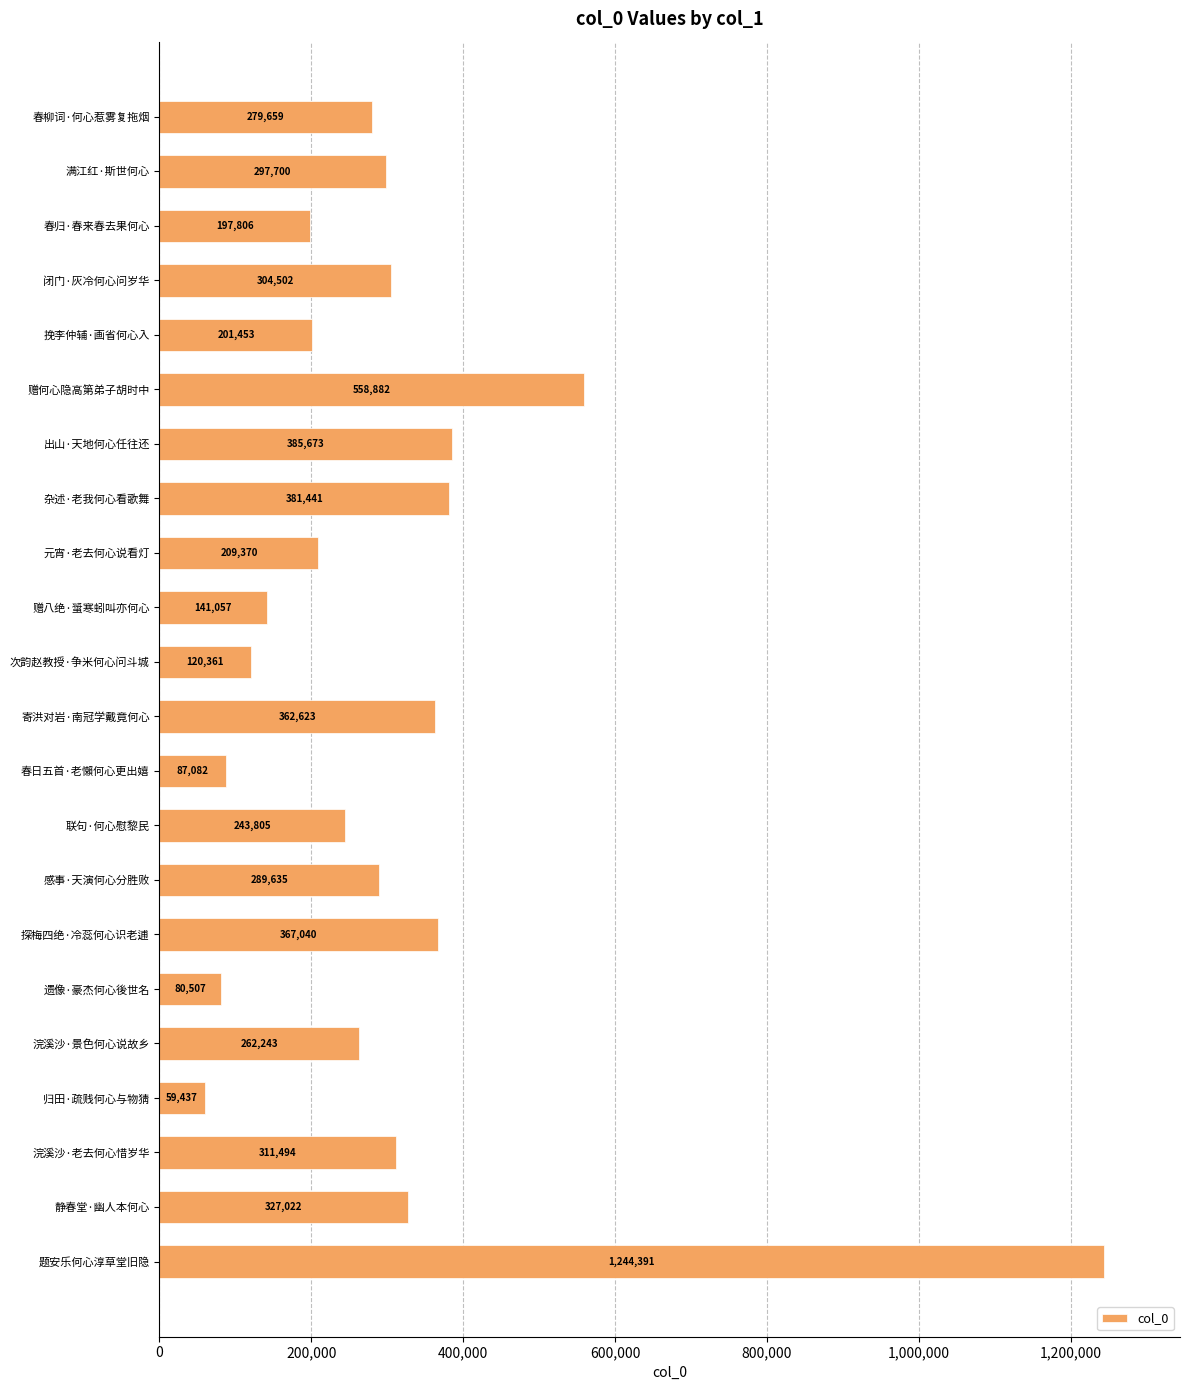

What is the label of the 10th bar from the top?

赠八绝·螀寒蚓叫亦何心